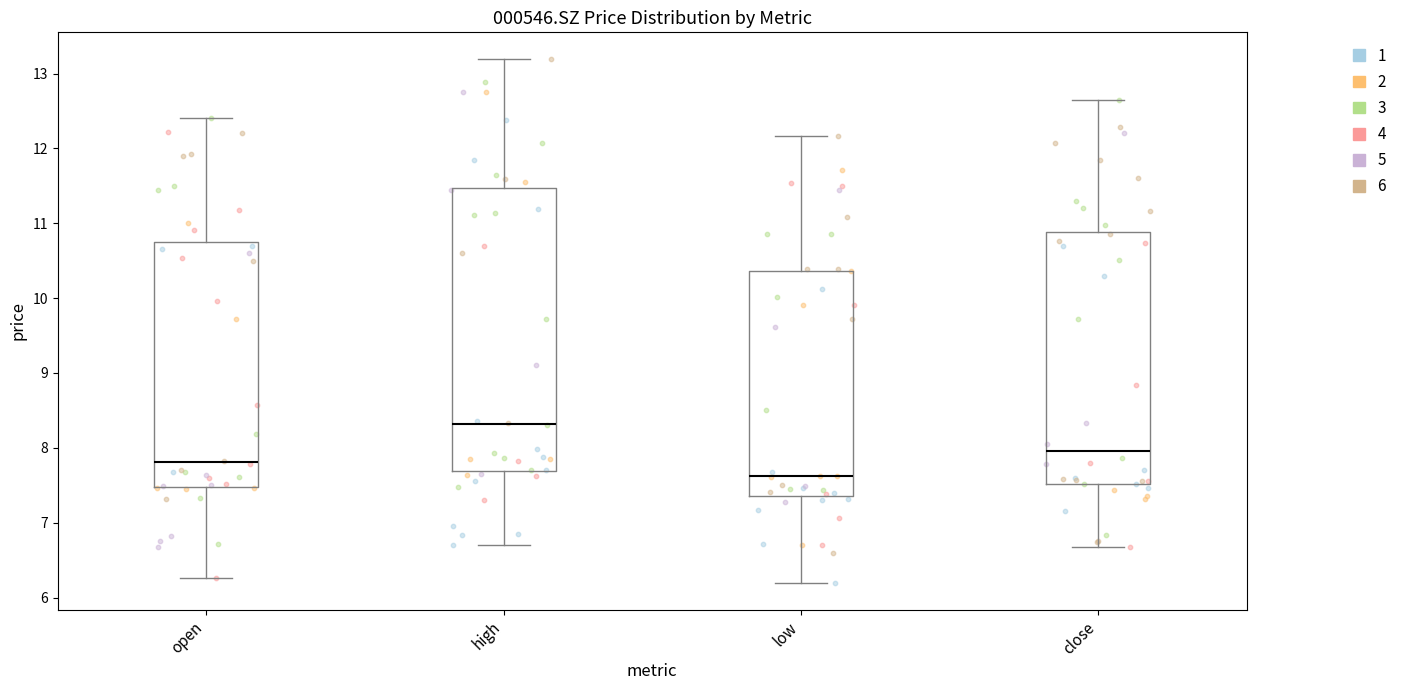

Comparing the boxes themselves (not the whiskers), which one is the tallest?

high